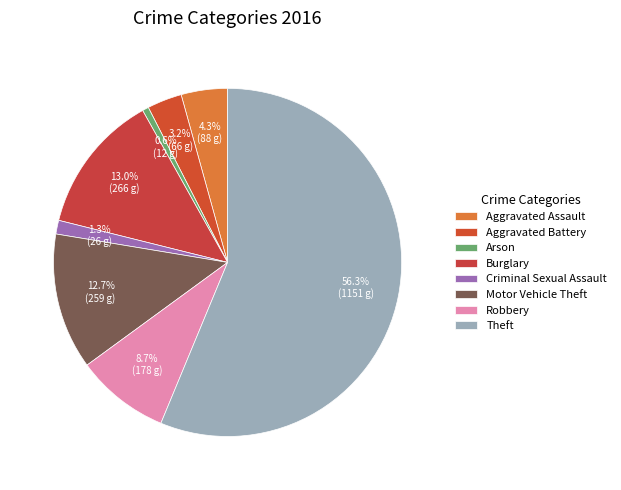

Does Theft account for over 50% of the chart?

Yes